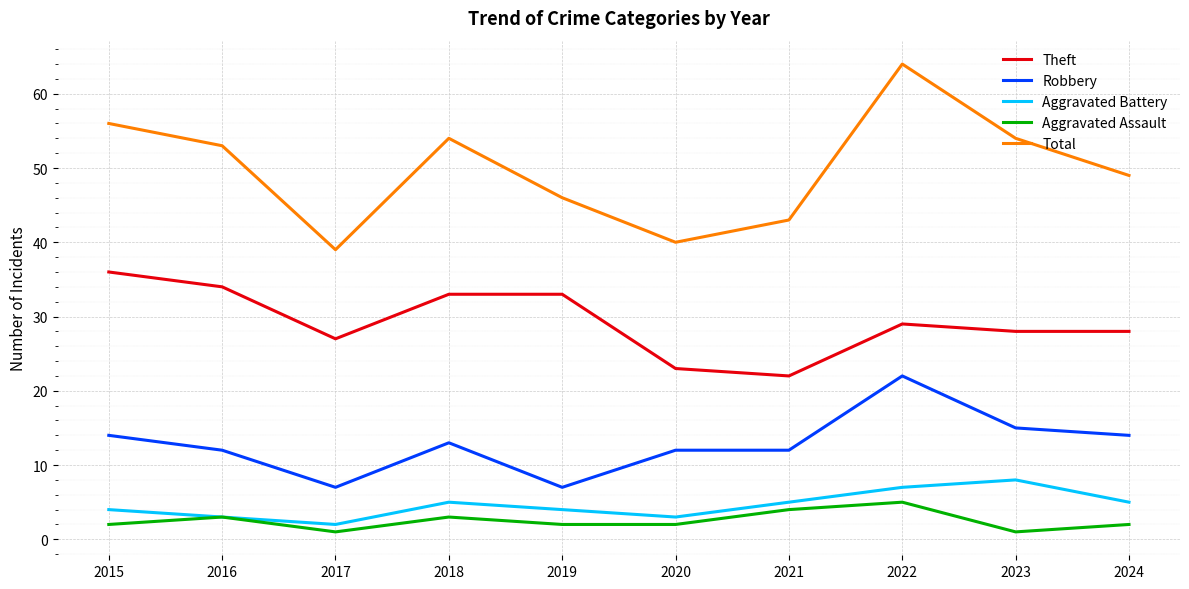

At which category is the sum across all series the highest?

2022